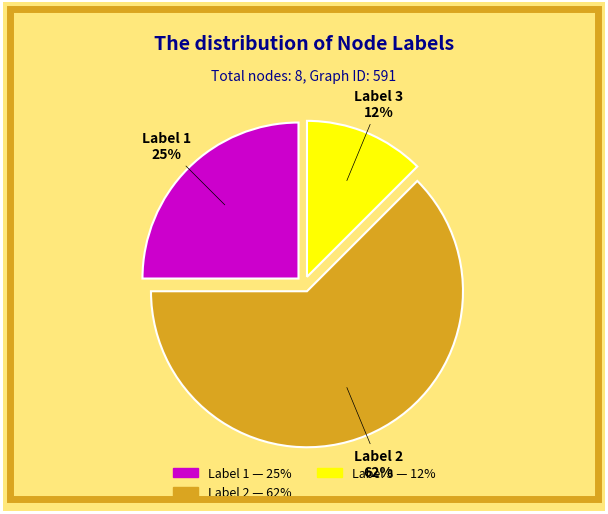

Is there any slice that represents more than half of the pie?

Yes